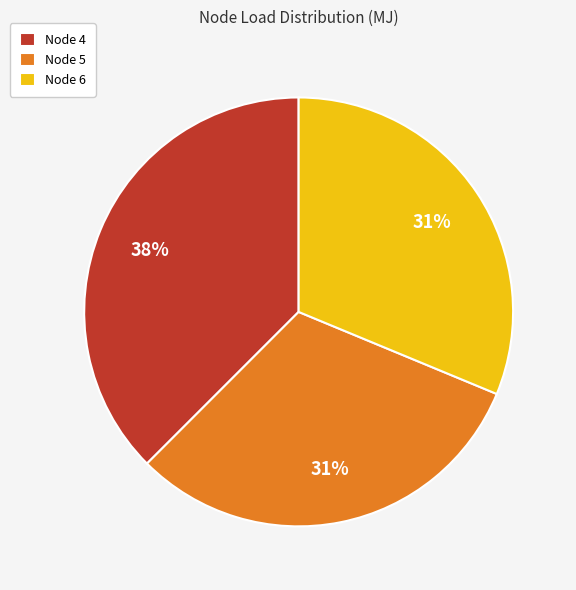

Is the sum of Node 6 and Node 5 greater than half?

Yes